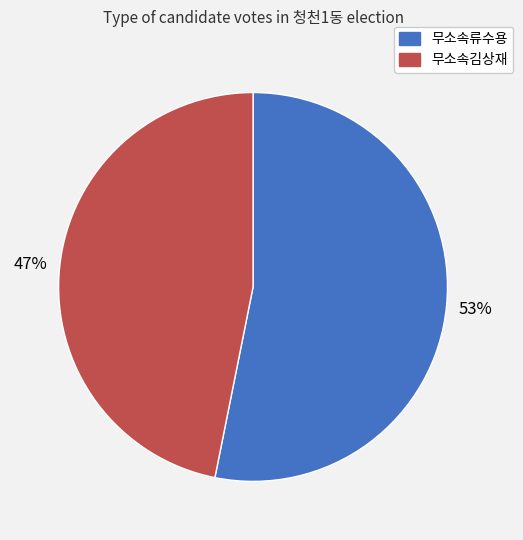

Rank the categories by value from lowest to highest.

무소속김상재, 무소속류수용